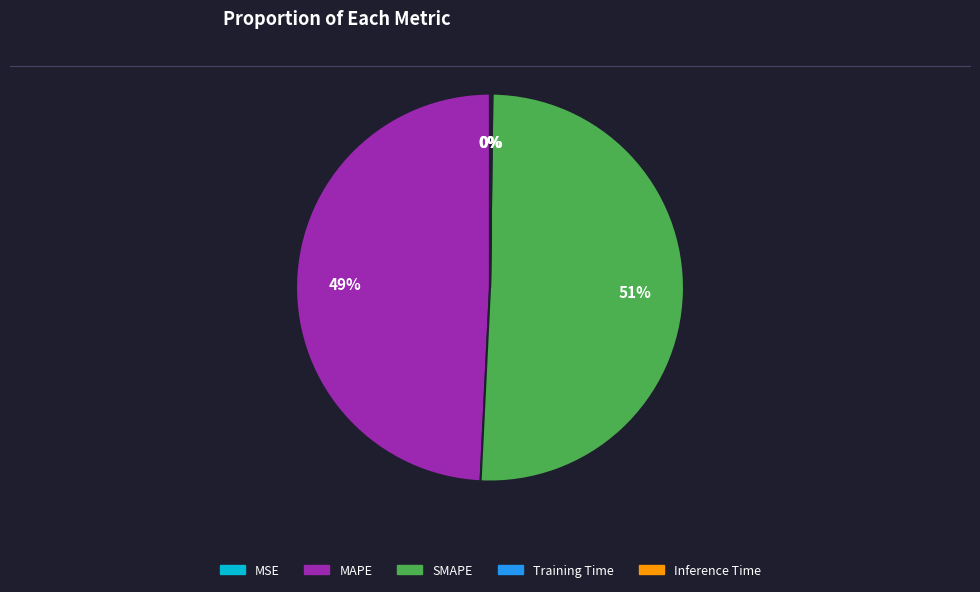

Is it true that SMAPE is 61% of the pie?

False